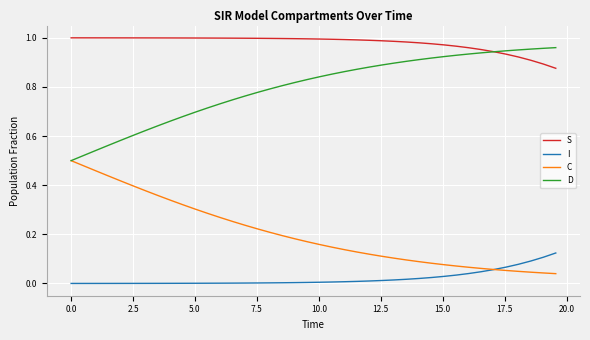

True or false: S and I intersect in this chart.

False